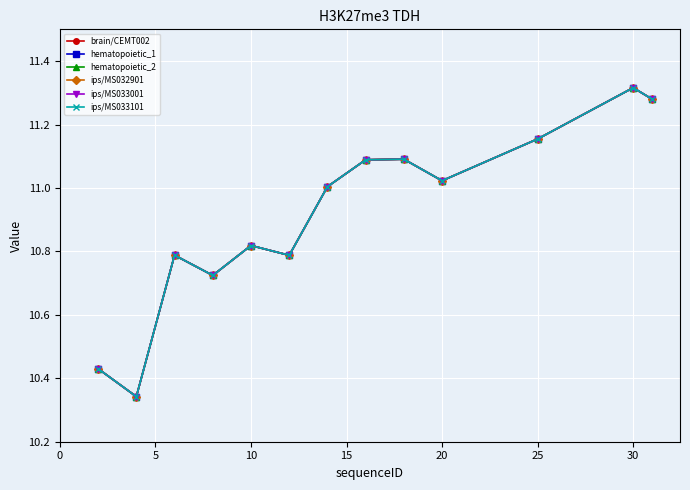

What is the greatest value displayed?

11.3